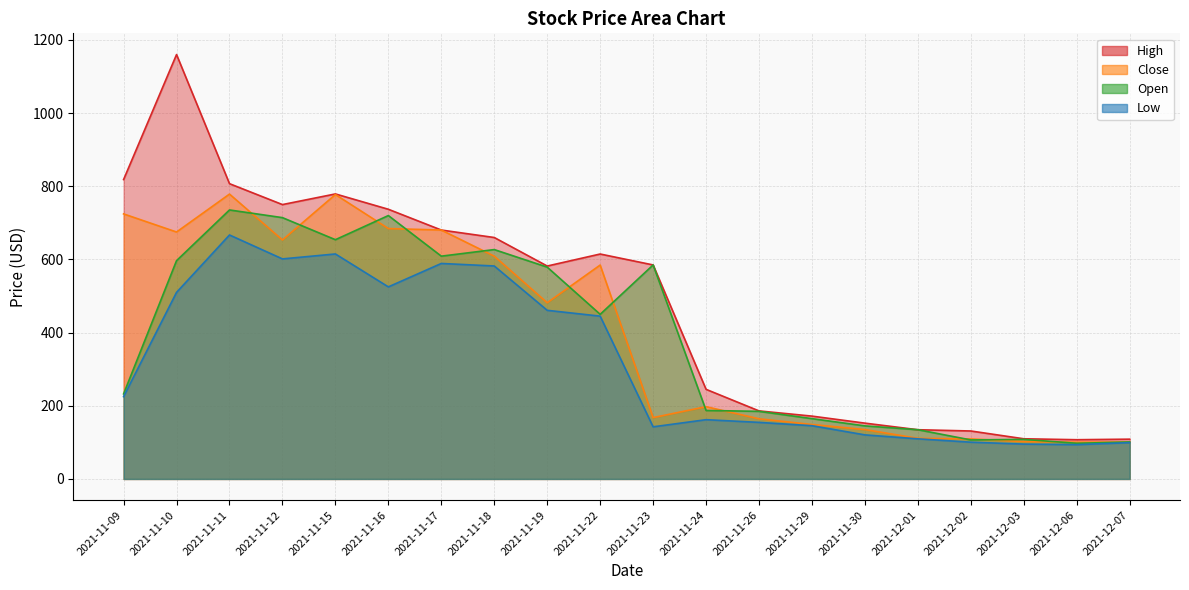

Is it true that High equals 59.9 at 2021-12-01?

False